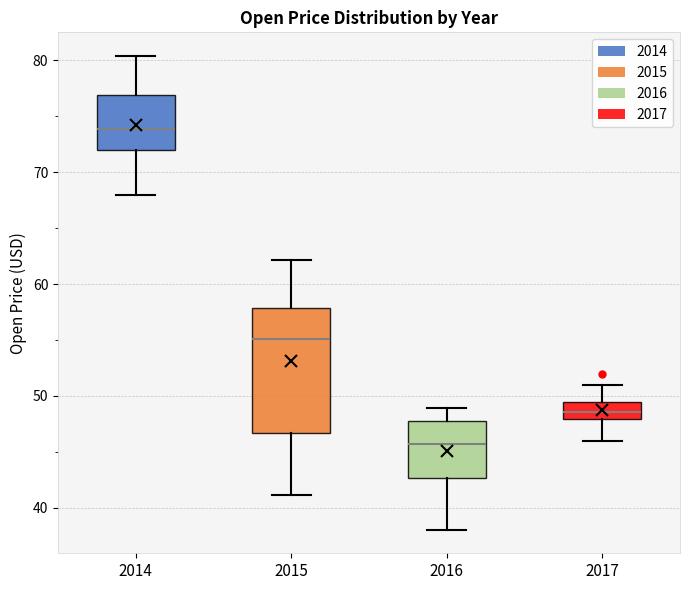

Reading left to right, read every box against the y-axis: the position of its median line, the range the box covers, and the ends of its whiskers. The values are not printed on the chart, so give them approximately, as read against the axis.

2014: median 74, box 72 to 77, whiskers 68 to 80
2015: median 55, box 47 to 58, whiskers 41 to 62
2016: median 46, box 43 to 48, whiskers 38 to 49
2017: median 49 (inside the box), box 48 to 49, whiskers 46 to 51